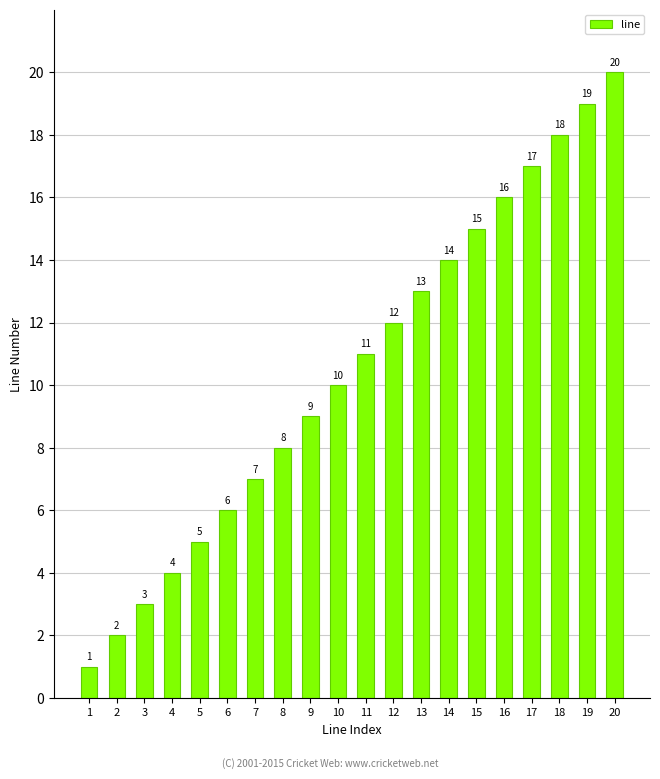

What is the change in value from 8 to 17?

+9